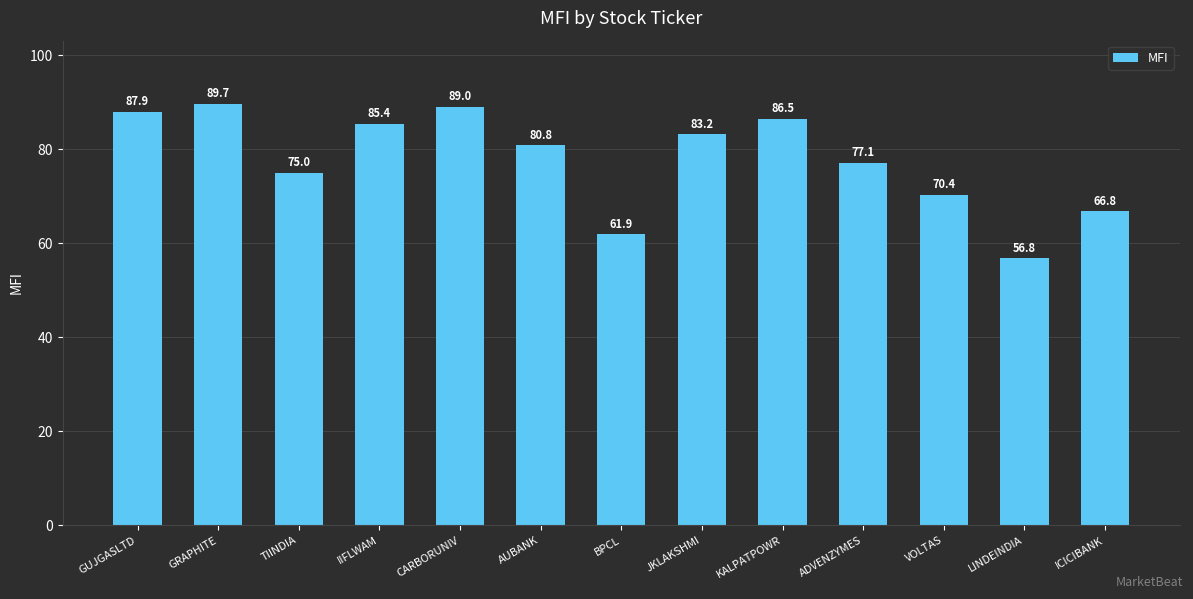

What is the approximate value at KALPATPOWR?

86.5